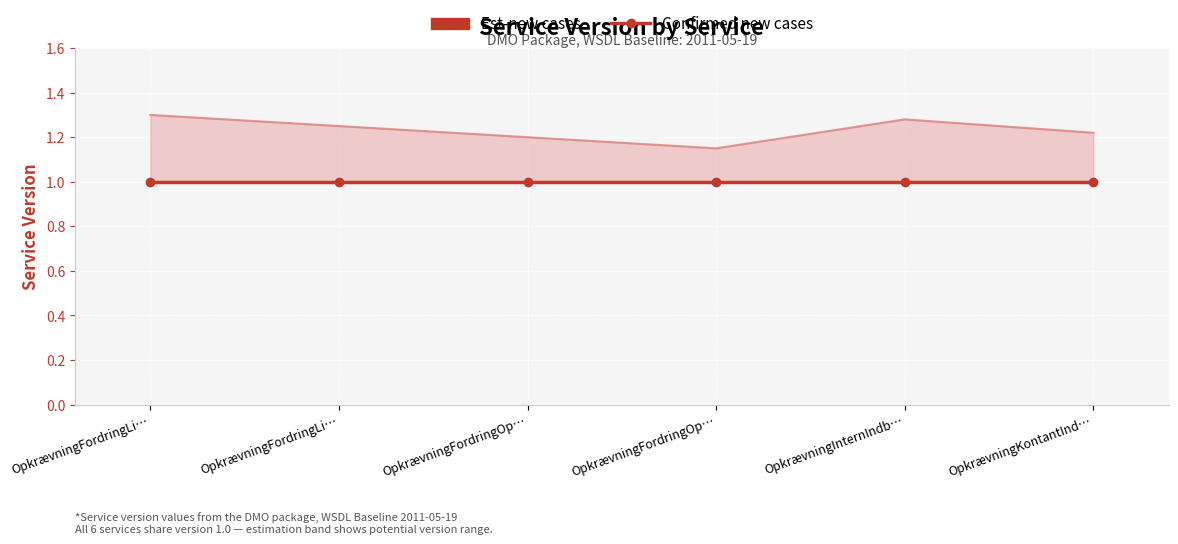

Between OpkrævningFordringOpdater and OpkrævningFordringOpret, which is larger?

OpkrævningFordringOpdater